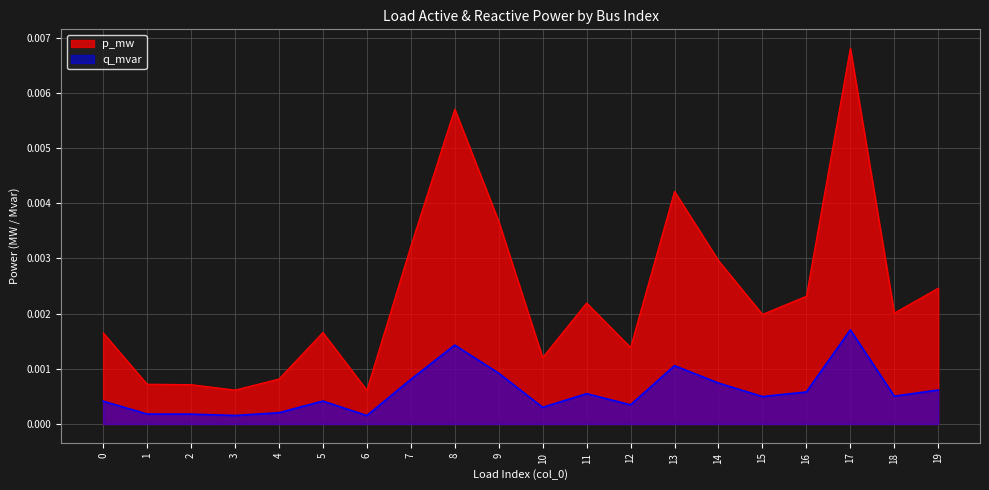

True or false: p_mw and q_mvar cross at least once.

False